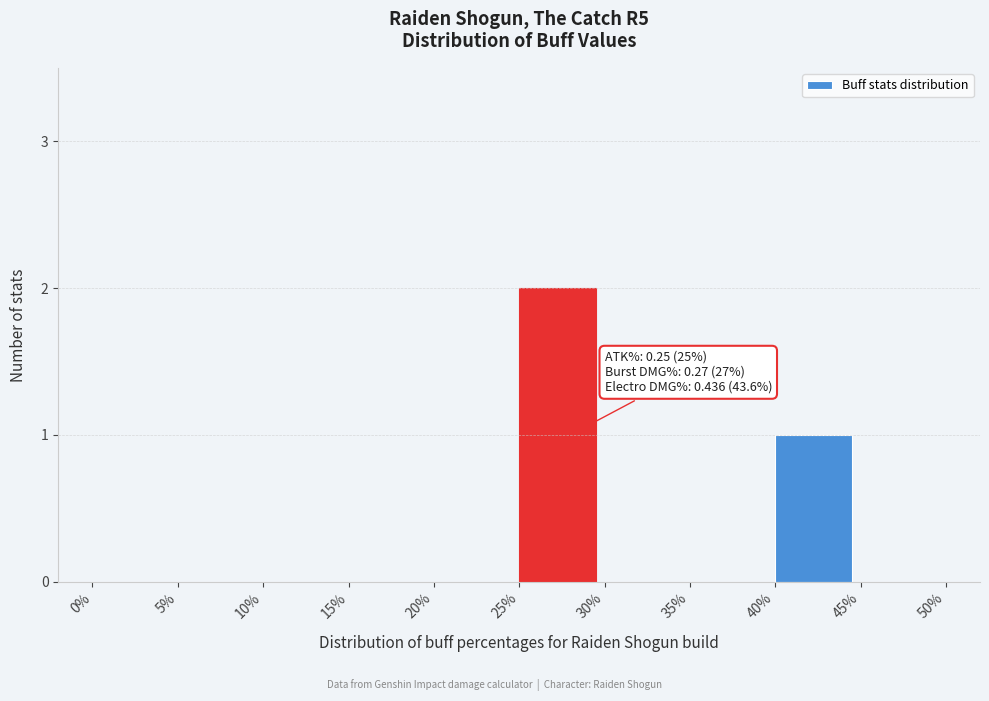

Reading left to right, transcribe all the data shown in this chart.

0%=0	5%=0	10%=0	15%=0	20%=0	25%=2	30%=0	35%=0	40%=1	45%=0